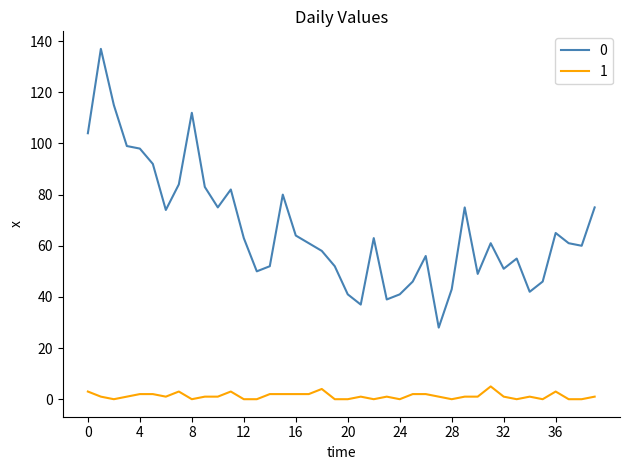

True or false: 1 and 0 intersect in this chart.

False